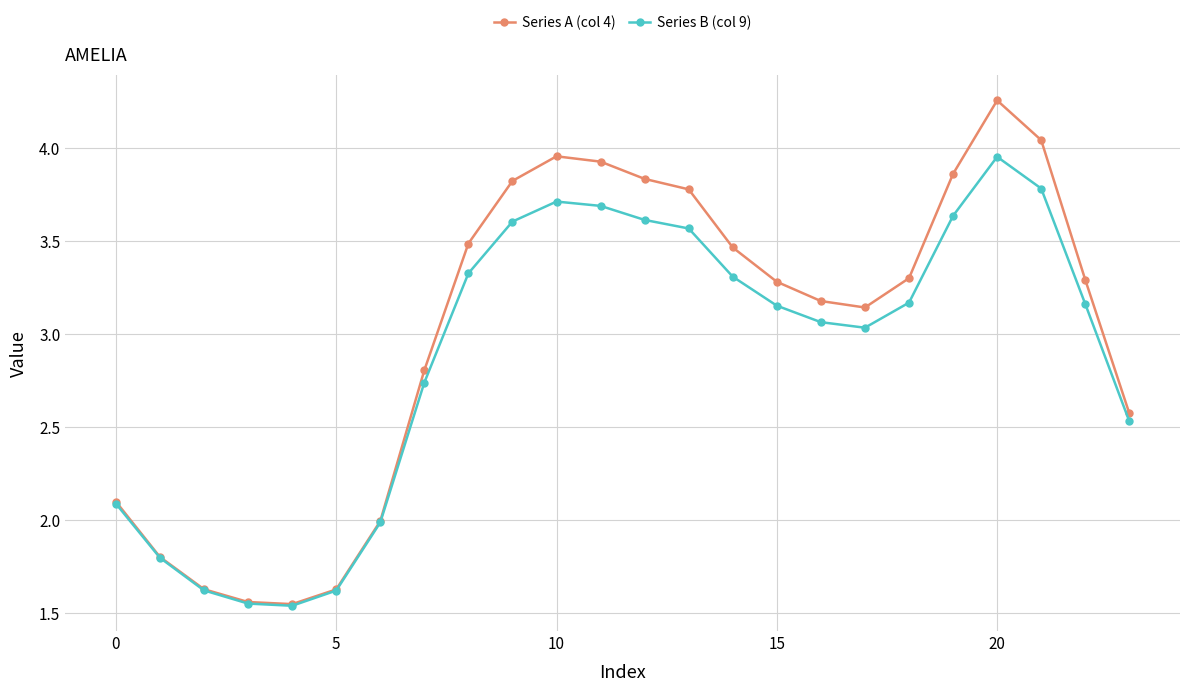

Which series has the largest total across all categories?

Series A (col 4)